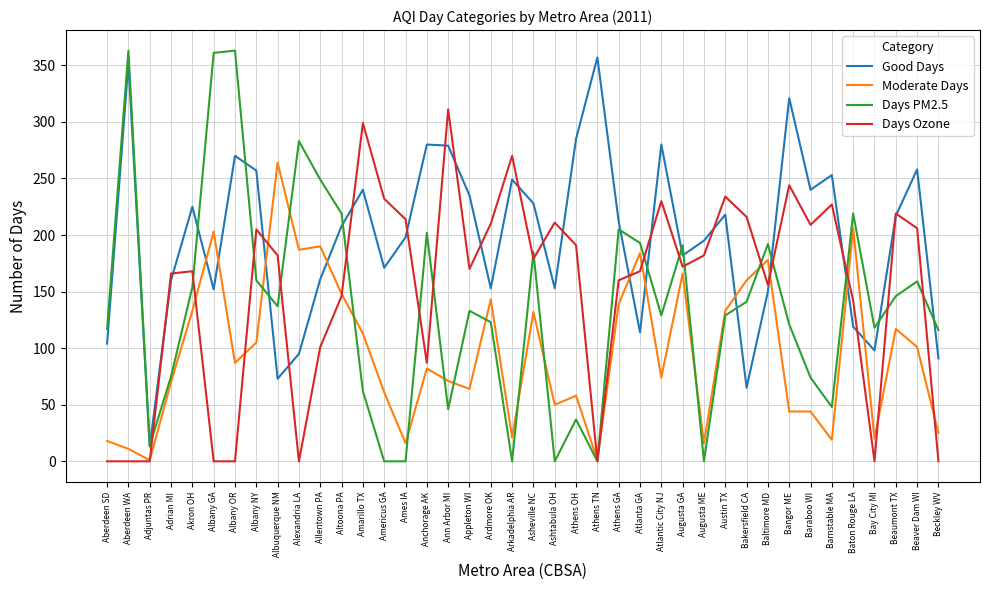

True or false: Good Days has more than 2 interior local peaks.

True